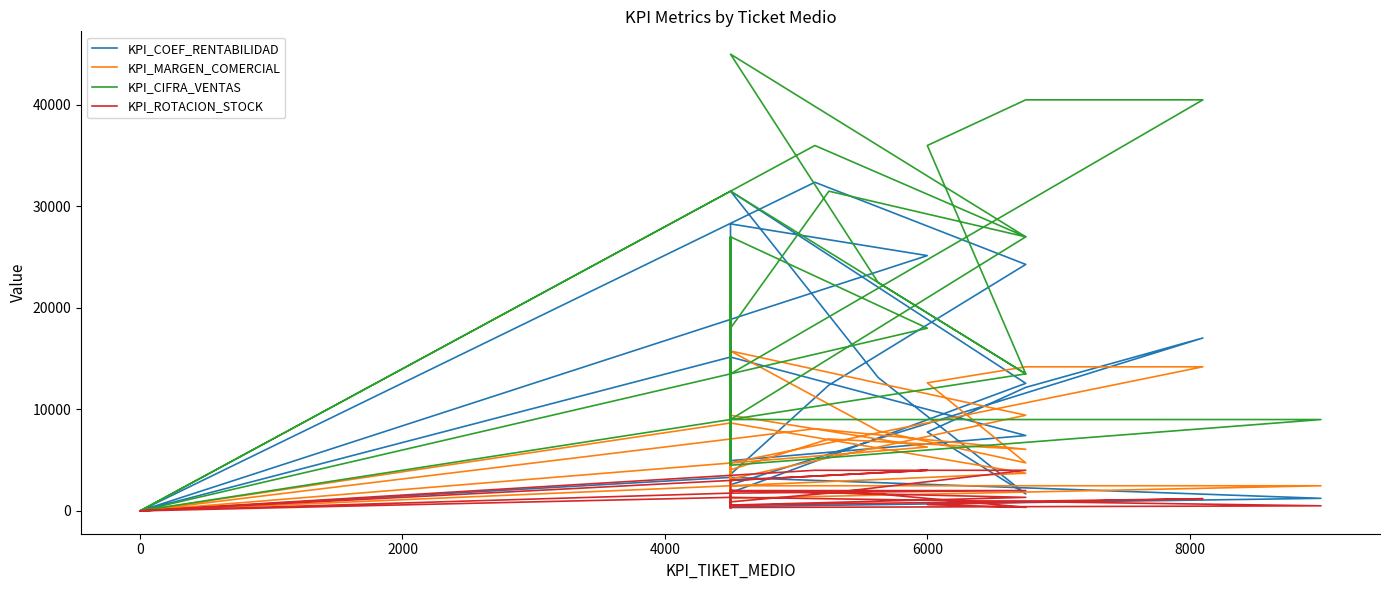

How many lines are shown in the chart?

4